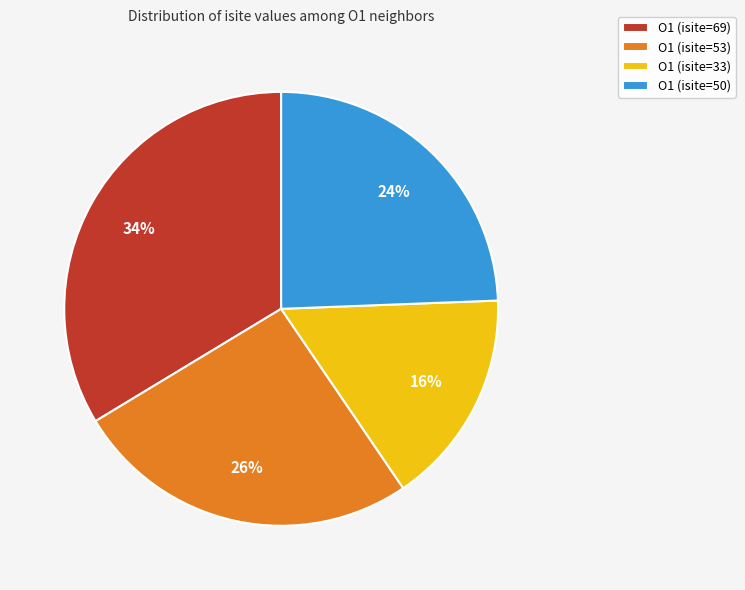

To the nearest percent, what portion does O1 (isite=69) represent?

34%